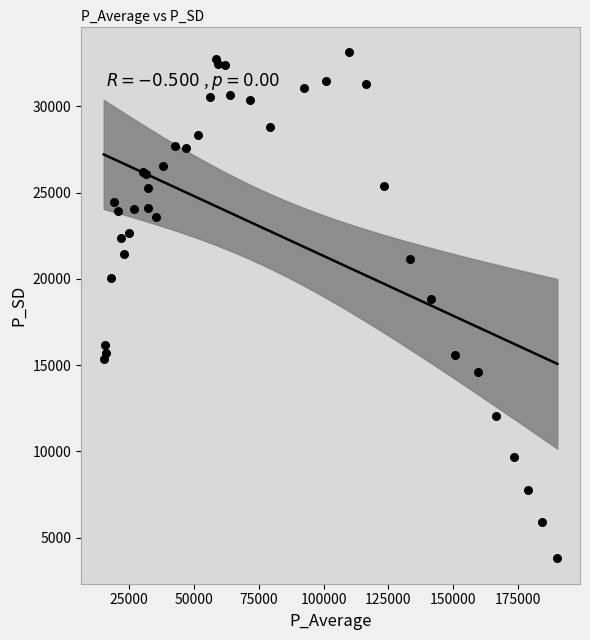

What Y value in the scatter plot is closest to 18473?

18850.6